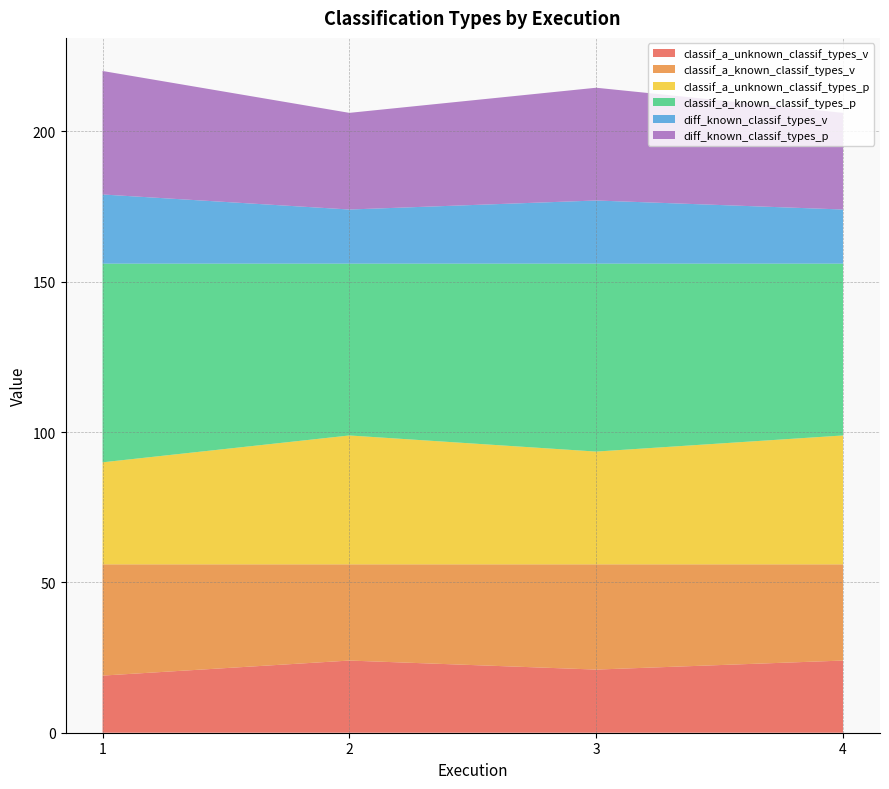

Reading left to right, what are all the values shown in this chart?

classif_a_unknown_classif_types_v: 19.0	24.0	21.0	24.0
classif_a_known_classif_types_v: 37.0	32.0	35.0	32.0
classif_a_unknown_classif_types_p: 33.9	42.9	37.5	42.9
classif_a_known_classif_types_p: 66.1	57.1	62.5	57.1
diff_known_classif_types_v: 23.0	18.0	21.0	18.0
diff_known_classif_types_p: 41.1	32.1	37.5	32.1